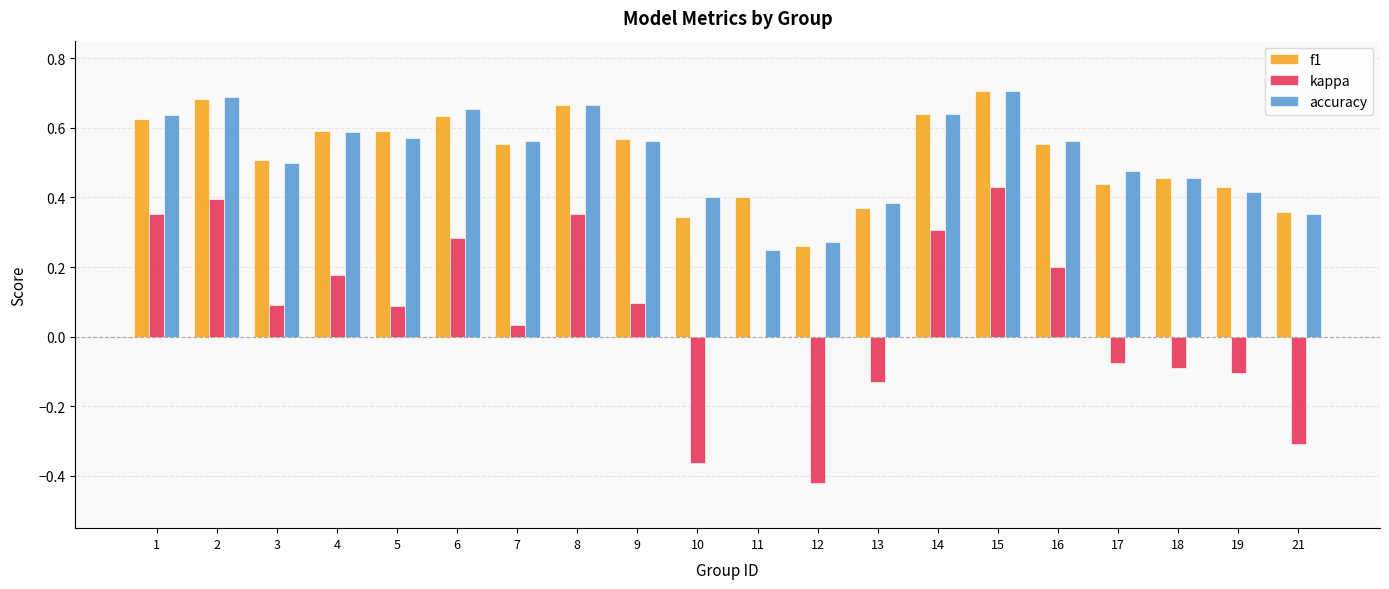

Between 2 and 16, which series saw the biggest shift?

kappa